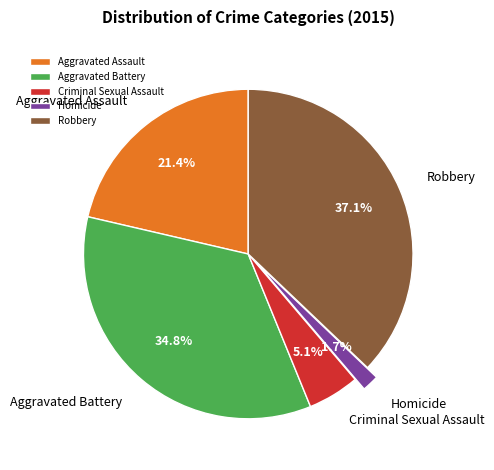

To the nearest percent, what percentage of the pie is Aggravated Battery?

35%